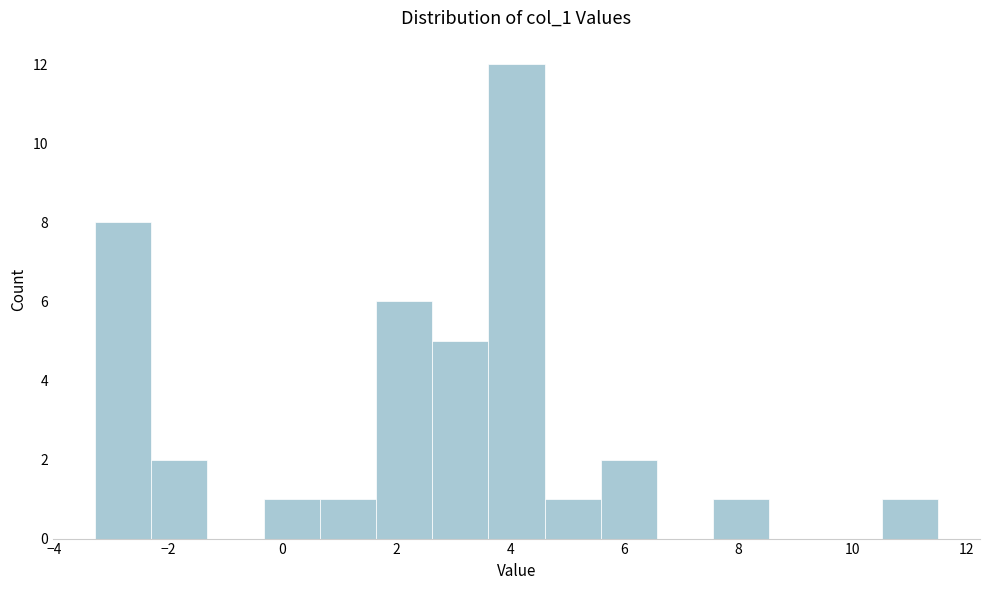

Reading left to right, list every bar in this chart as the range it spans on the x-axis followed by its height. Neither the bar edges nor the heights are printed on the chart, so give them approximately, as read against the axes.

-3.2 to -2.4: 8
-2.4 to -1.4: 2
-1.4 to -0.4: 0
-0.4 to 0.6: 1
0.6 to 1.6: 1
1.6 to 2.6: 6
2.6 to 3.6: 5
3.6 to 4.6: 12
4.6 to 5.6: 1
5.6 to 6.6: 2
6.6 to 7.6: 0
7.6 to 8.6: 1
8.6 to 9.6: 0
9.6 to 10.6: 0
10.6 to 11.4: 1